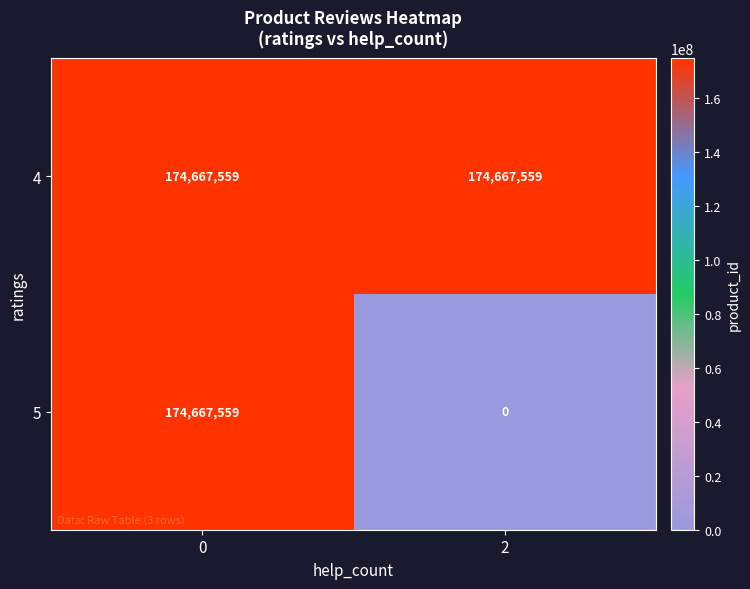

At how many categories does at least one series exceed 130170760?

2